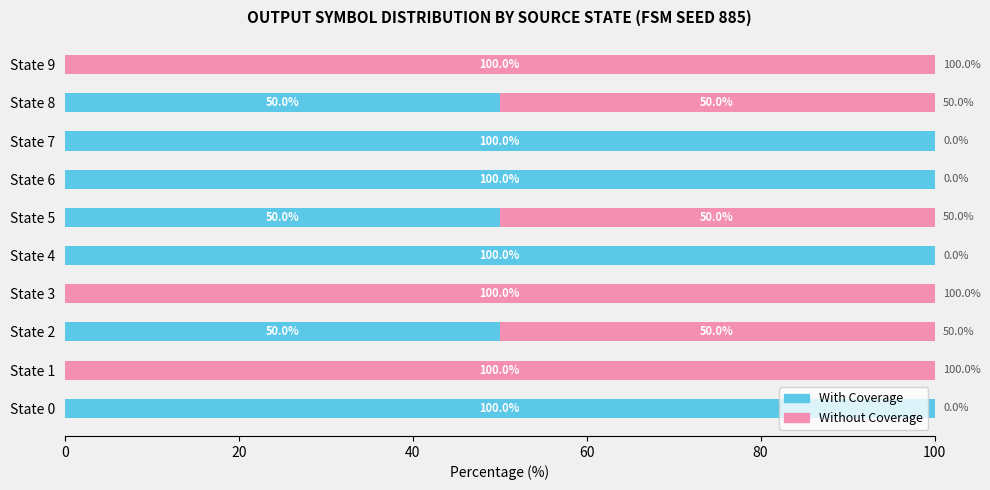

What is the sum of all With Coverage values?

550